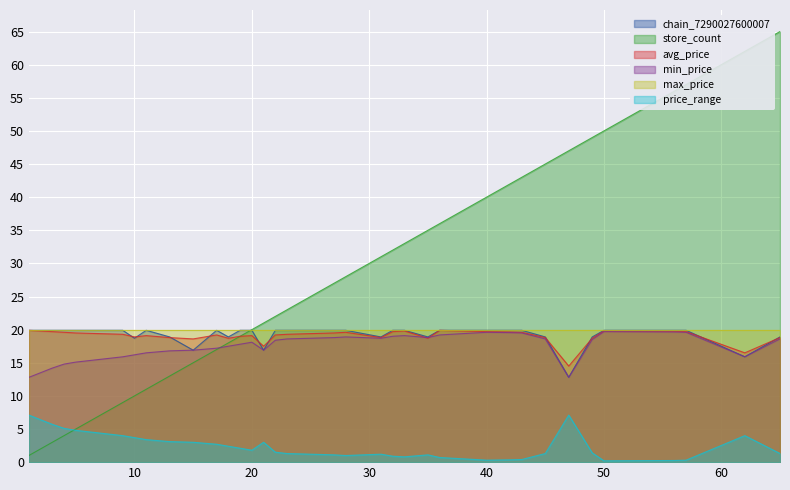

True or false: price_range and avg_price intersect in this chart.

False